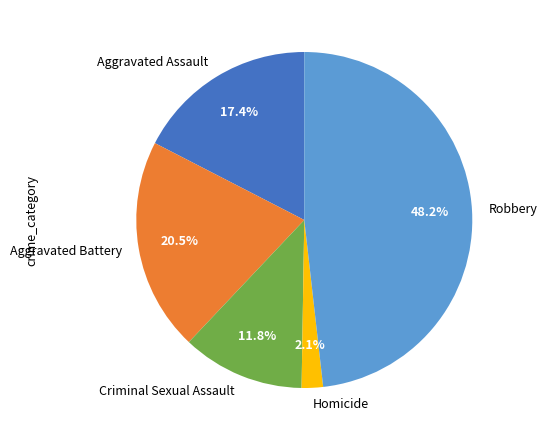

How many slices are in this pie chart?

5